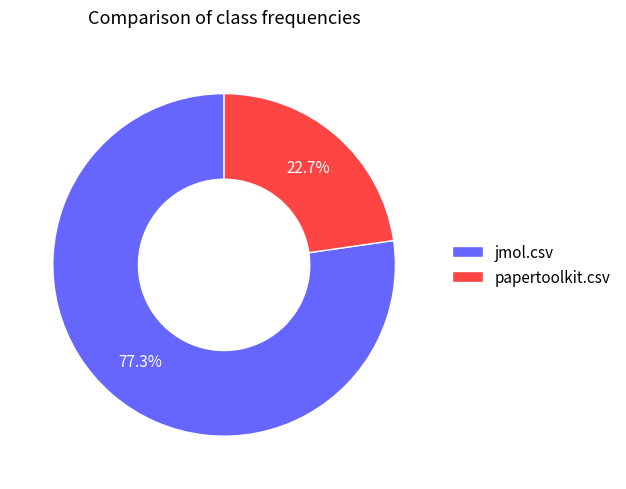

True or false: jmol.csv accounts for 71% of the total.

False